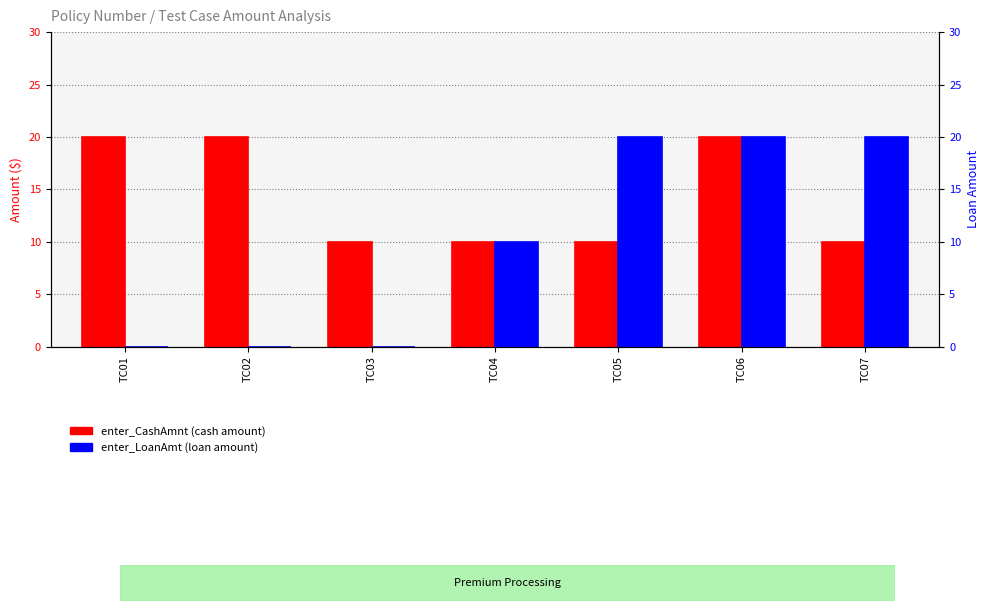

Which series changed the most between TC05 and TC07?

enter_CashAmnt